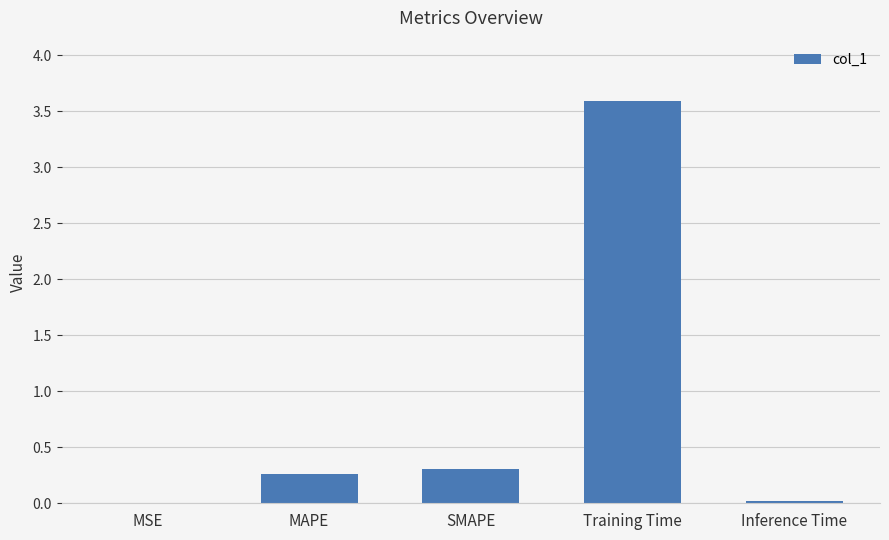

Which label corresponds to the largest value in the chart?

Training Time